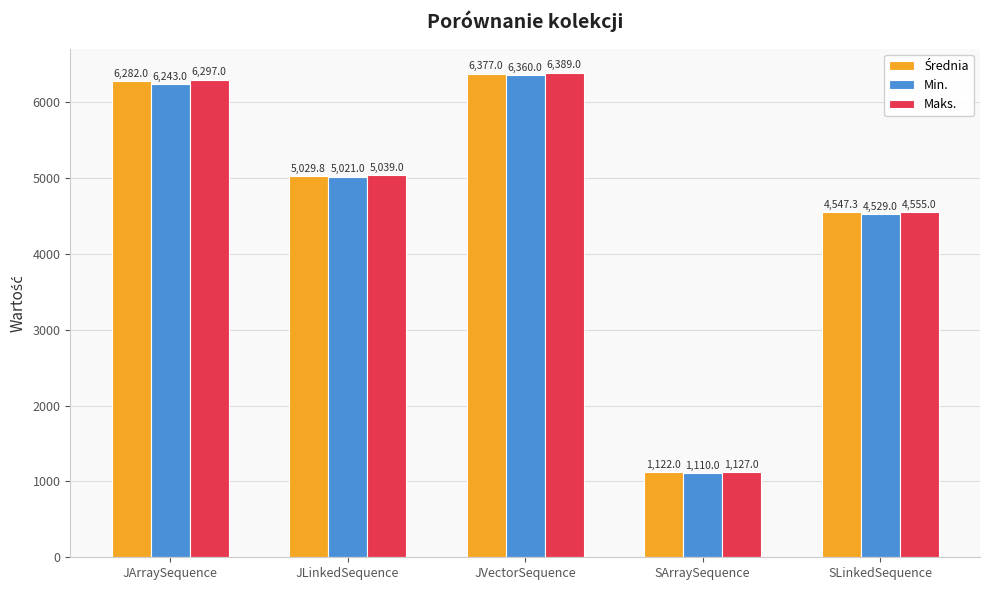

Which series has the largest range (max minus min)?

Maks.